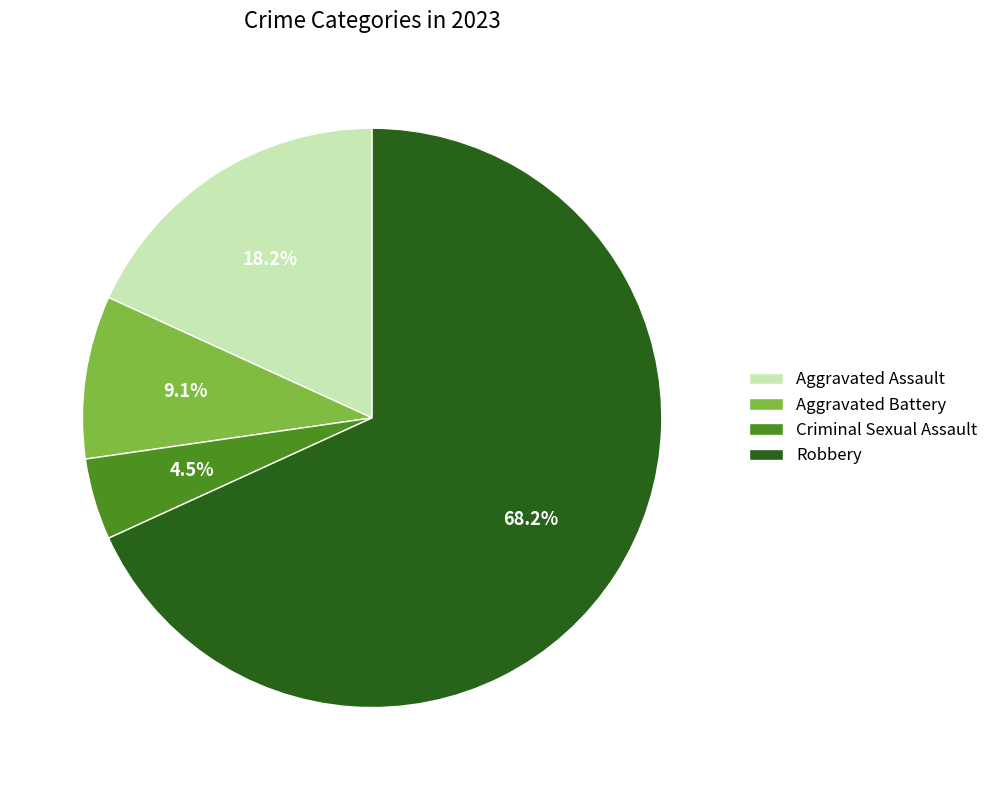

Rank the categories by value from highest to lowest.

Robbery, Aggravated Assault, Aggravated Battery, Criminal Sexual Assault